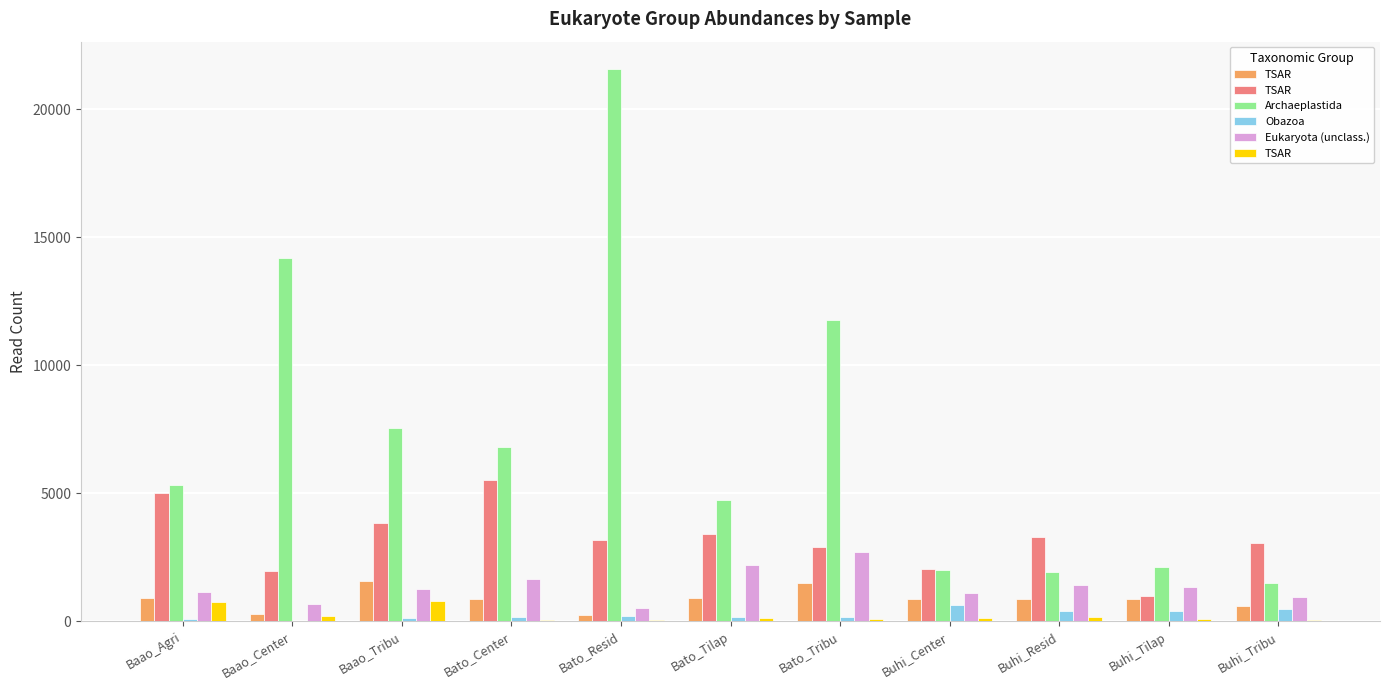

Which series has the widest spread of values?

Archaeplastida